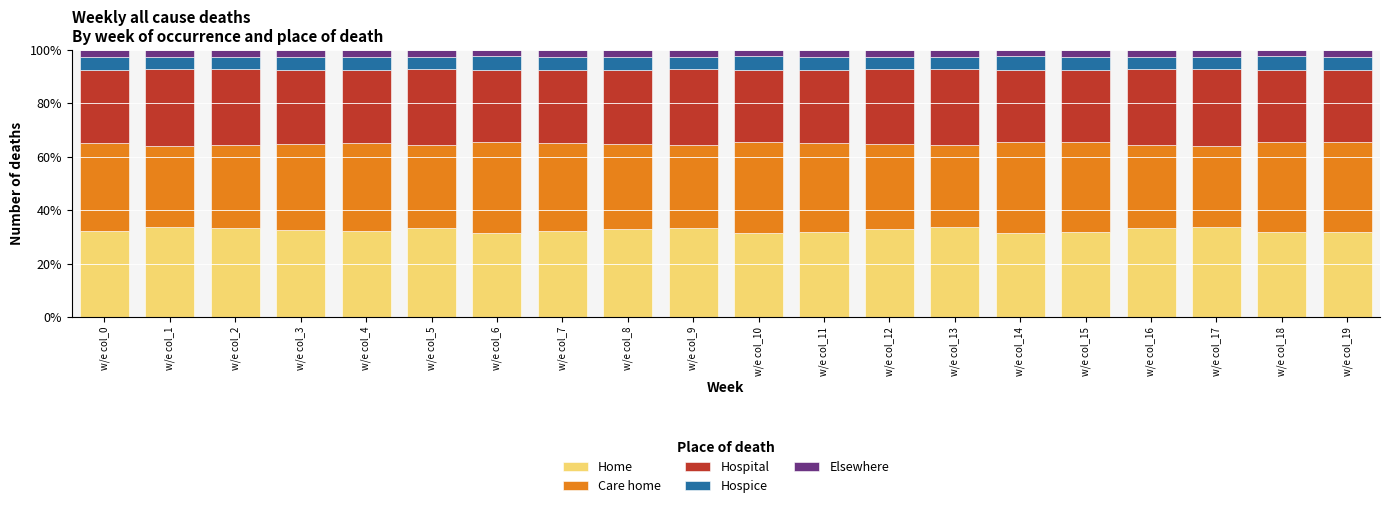

The value of Home at w/e col_18 is 14.0. True or false?

False